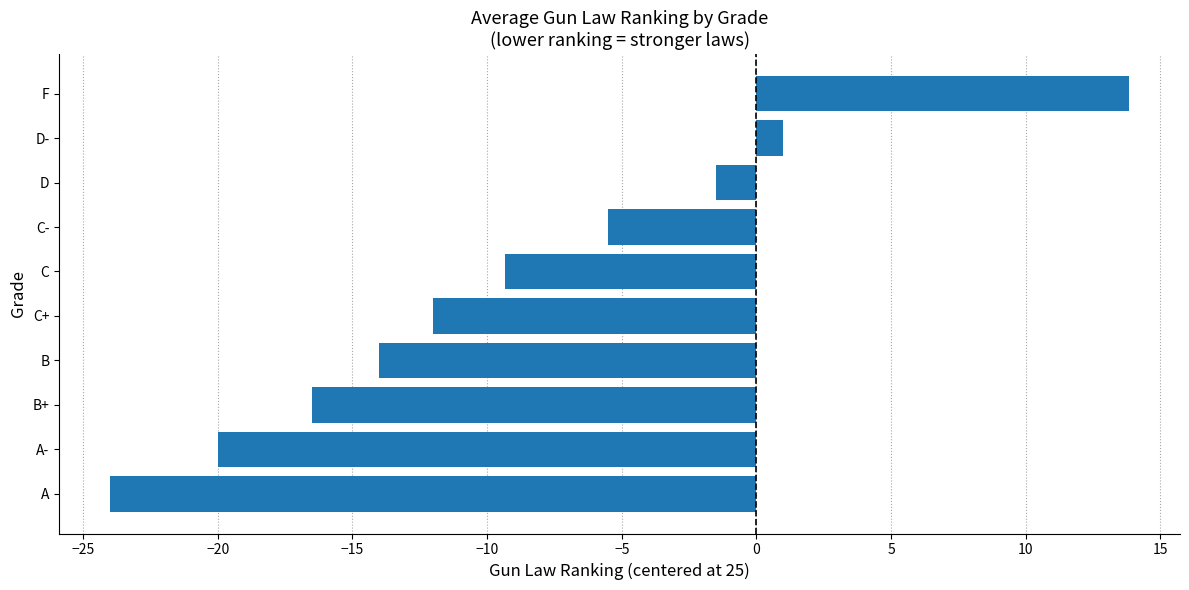

How many bars are there in total?

10